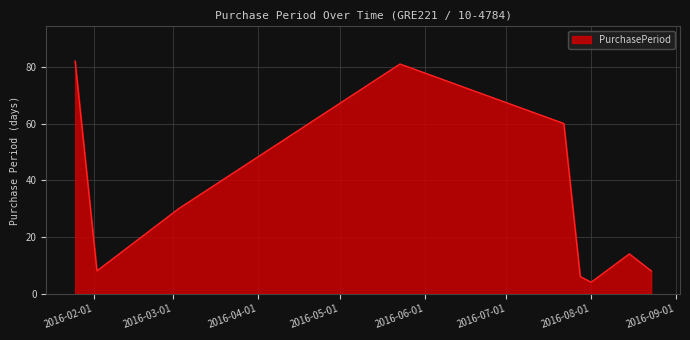

What is the minimum value shown in the chart?

4